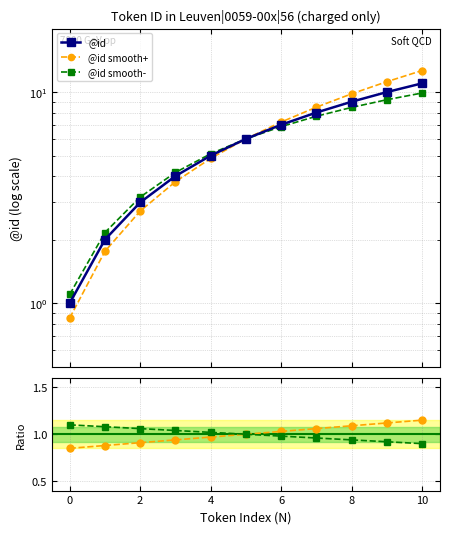

At which category is the sum across all series the highest?

10